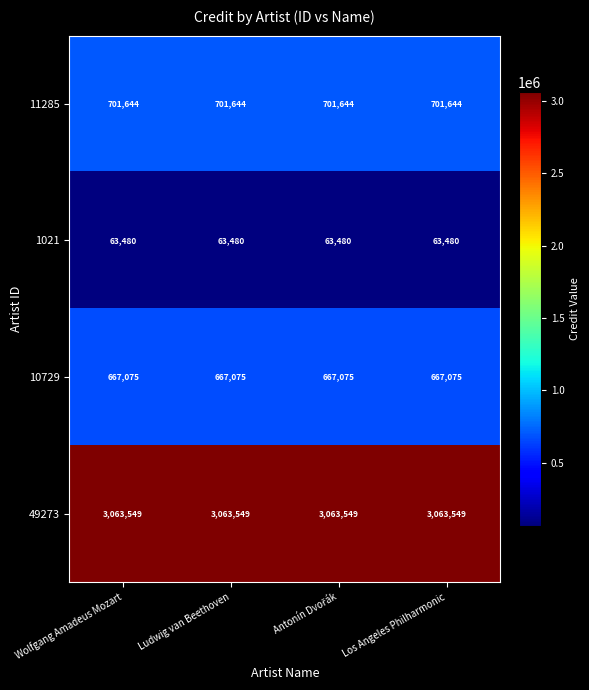

What is the average value of the 11285 series?

701644